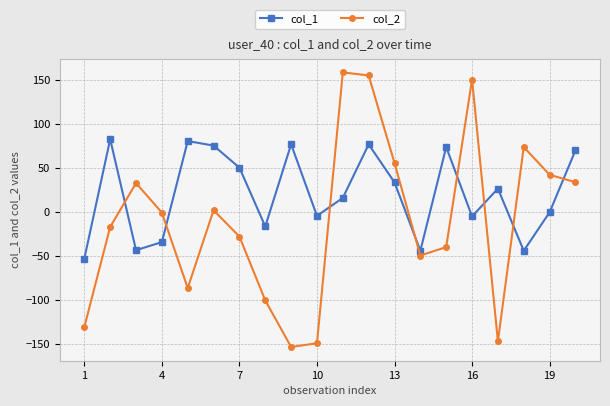

Which series has the largest total across all categories?

col_1